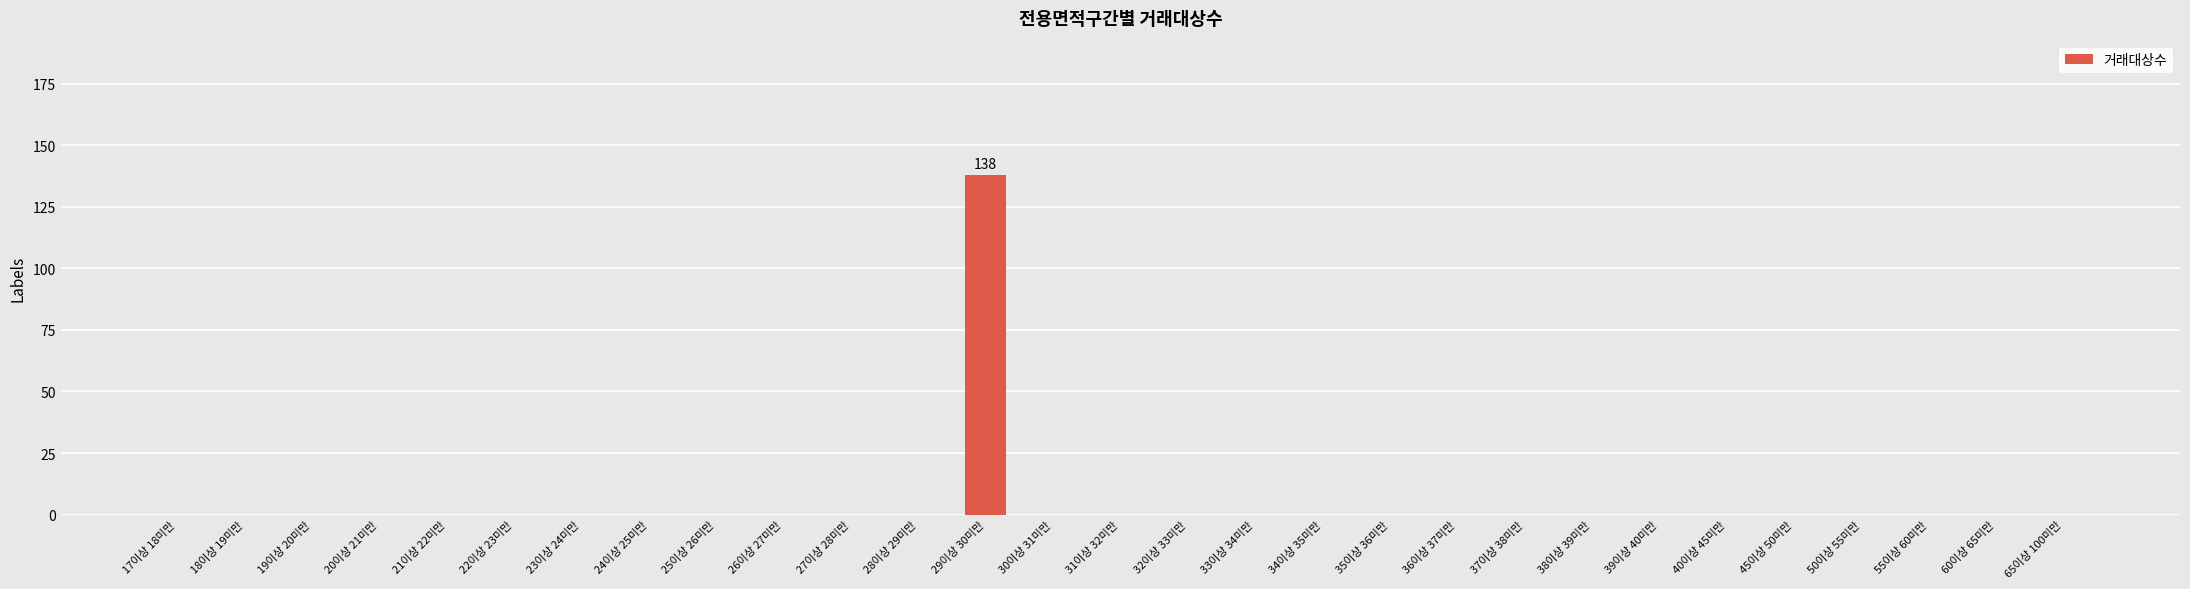

Count the number of data series in this chart.

1